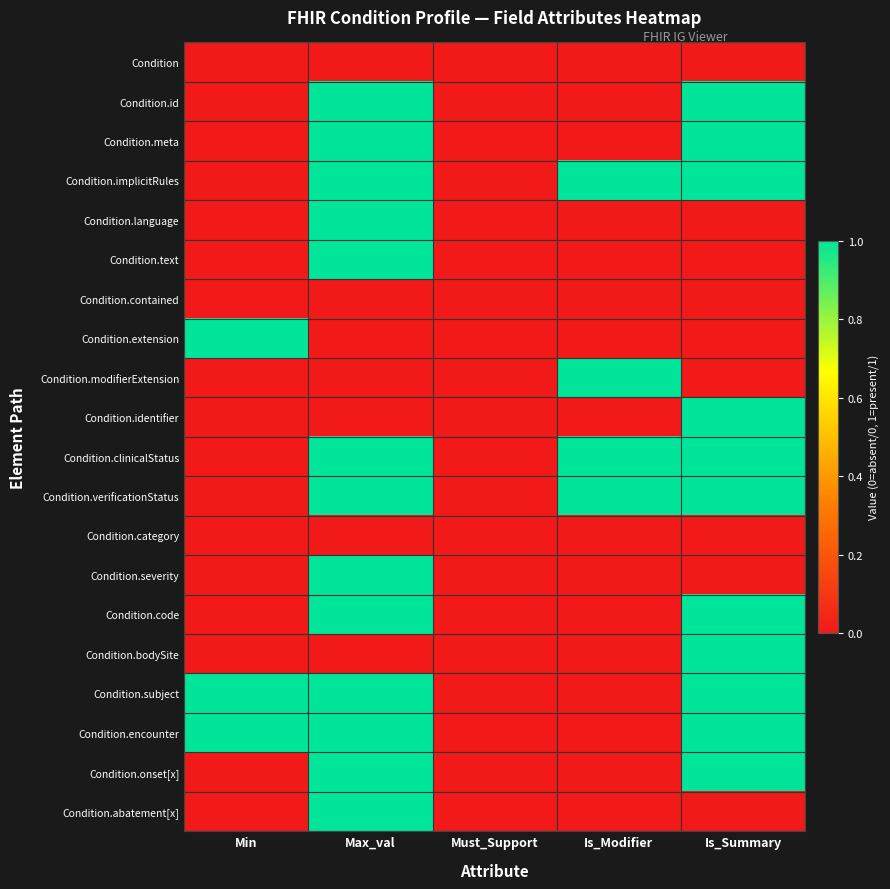

Rank the series at Is_Summary from highest to lowest value.

Condition.id, Condition.meta, Condition.implicitRules, Condition.identifier, Condition.clinicalStatus, Condition.verificationStatus, Condition.code, Condition.bodySite, Condition.subject, Condition.encounter, Condition.onset[x], Condition, Condition.language, Condition.text, Condition.contained, Condition.extension, Condition.modifierExtension, Condition.category, Condition.severity, Condition.abatement[x]